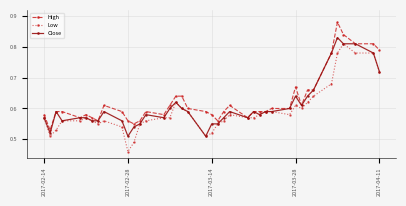

True or false: Close has more than 2 interior local peaks.

True